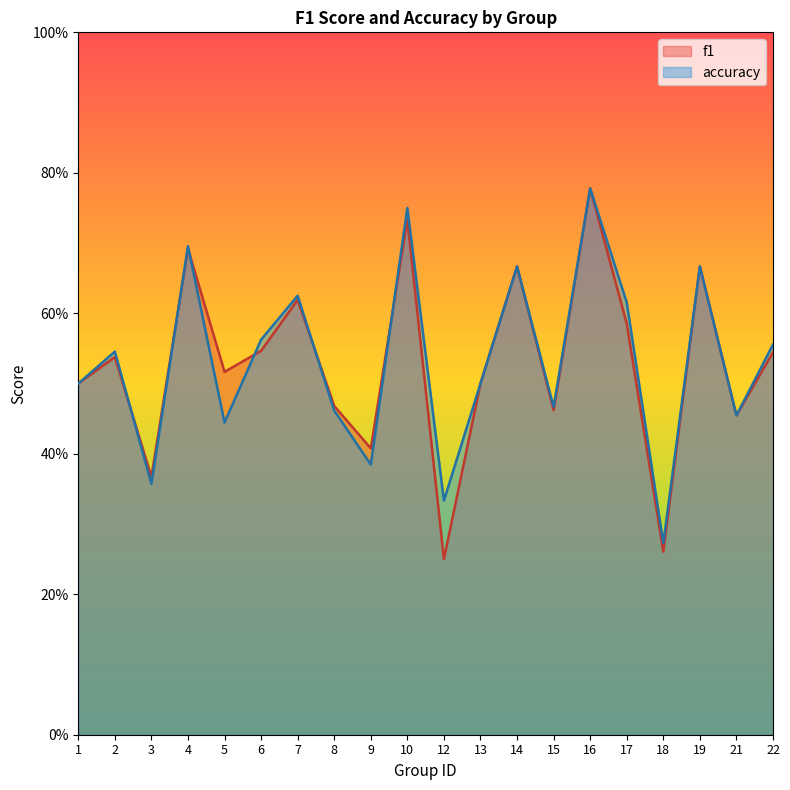

What is the difference between the maximum and minimum values in the f1 series?

0.5